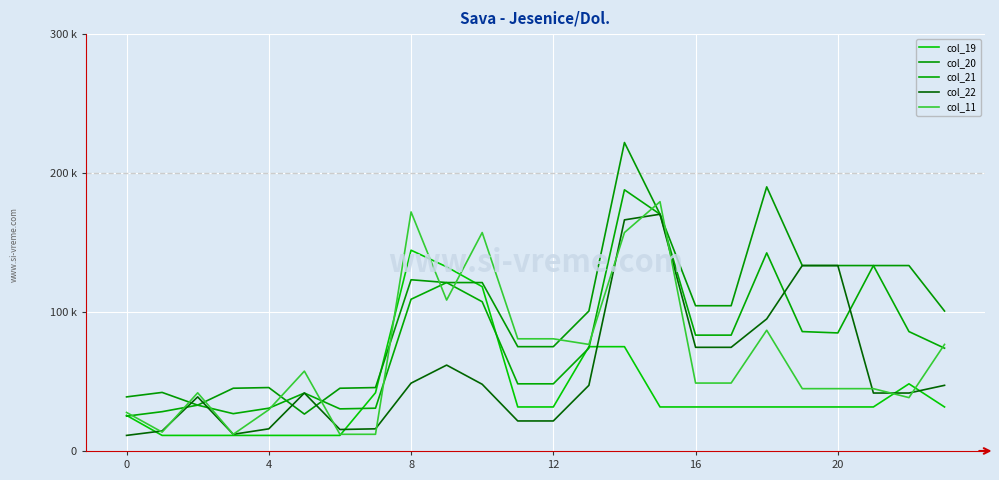

Does the chart have visible grid lines?

Yes